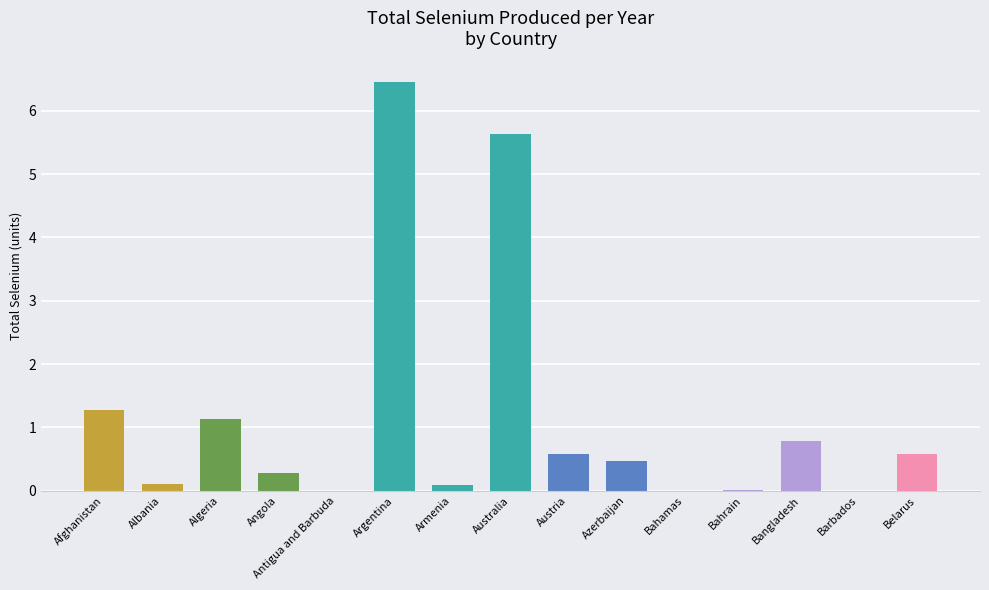

What is the greatest value displayed?

6.5